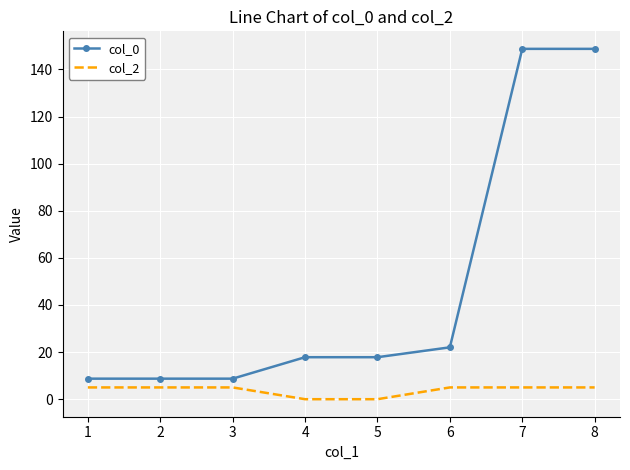

True or false: col_0 and col_2 intersect in this chart.

False